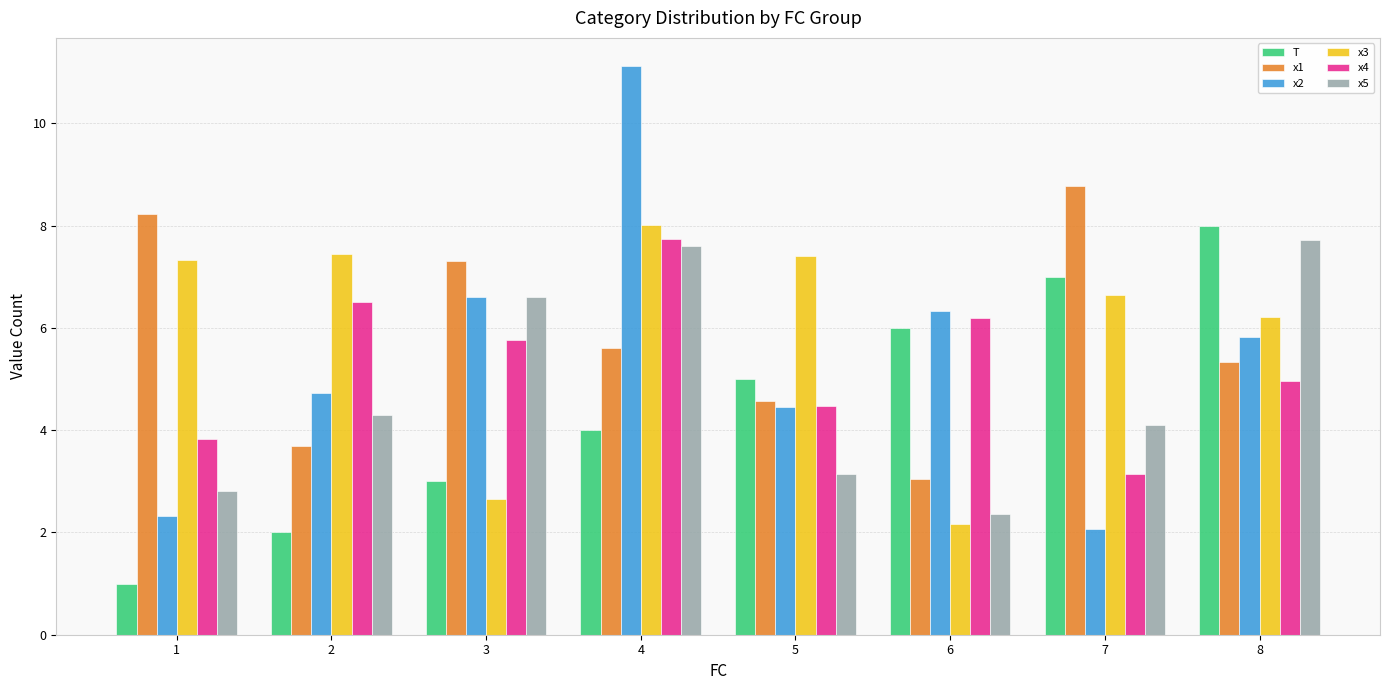

What is the value of the x1 bar at the 3rd from the left?

7.3